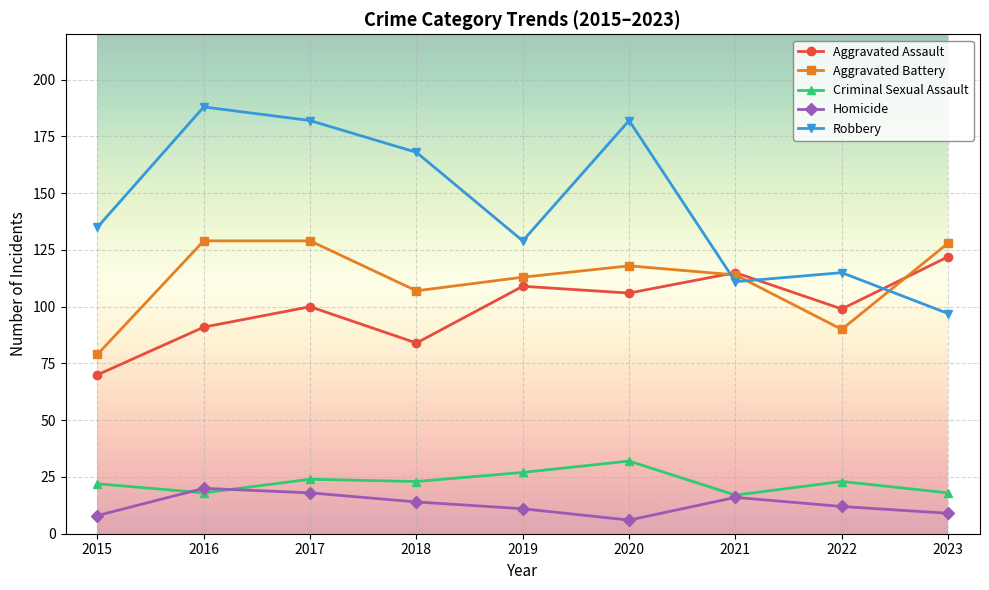

In Criminal Sexual Assault, how many points are lower than both neighbors (excluding endpoints)?

3